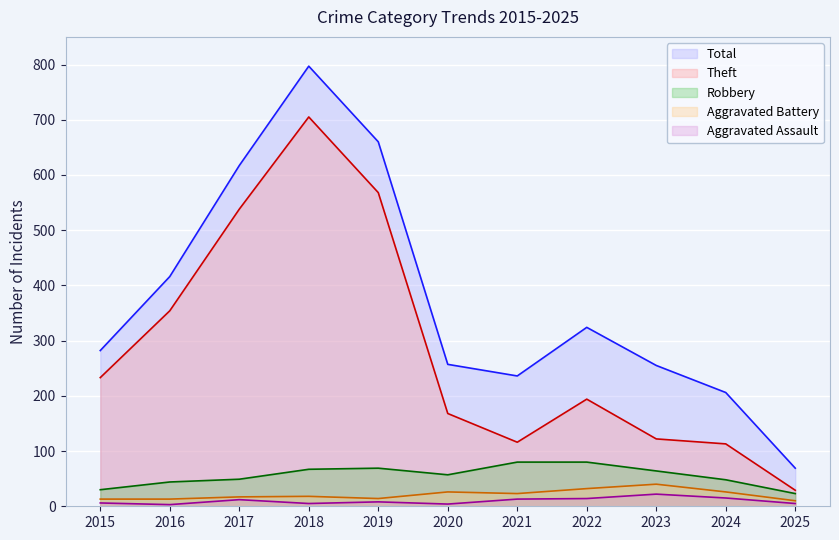

Between 2017 and 2015, which is larger?

2017